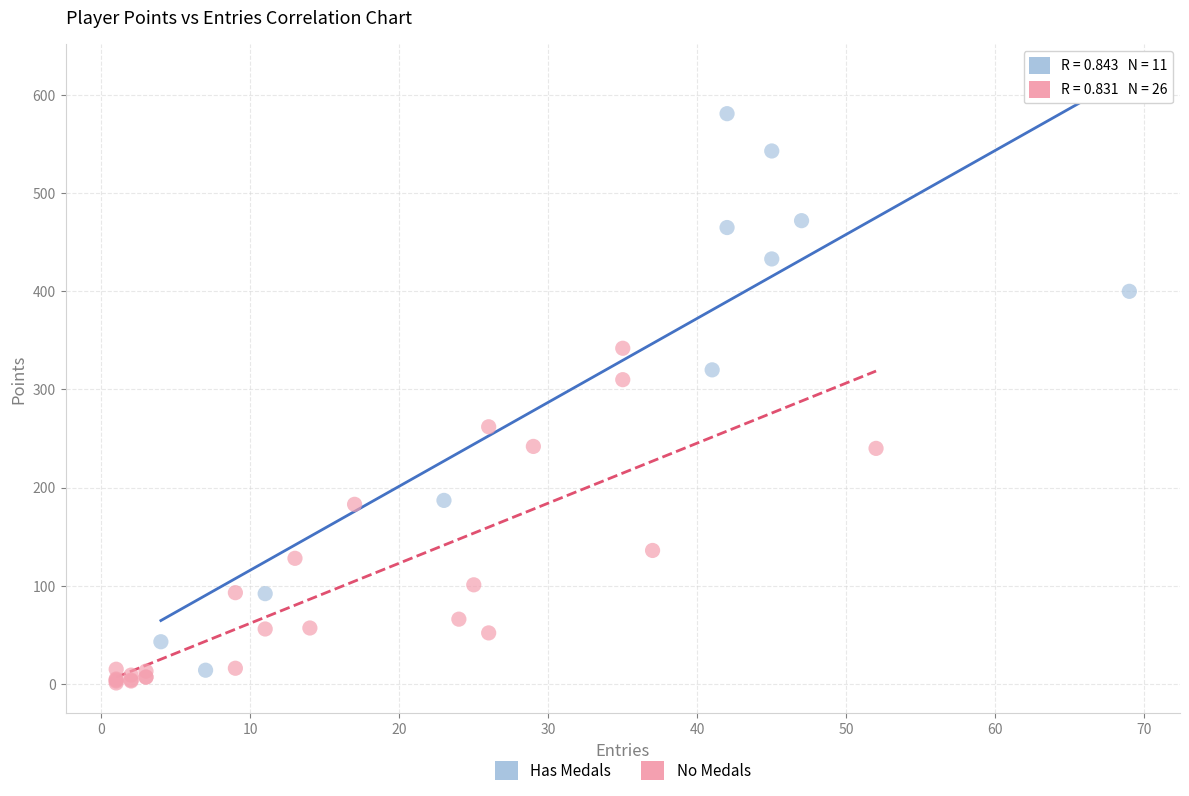

Which series reaches the maximum Y coordinate?

Has Medals